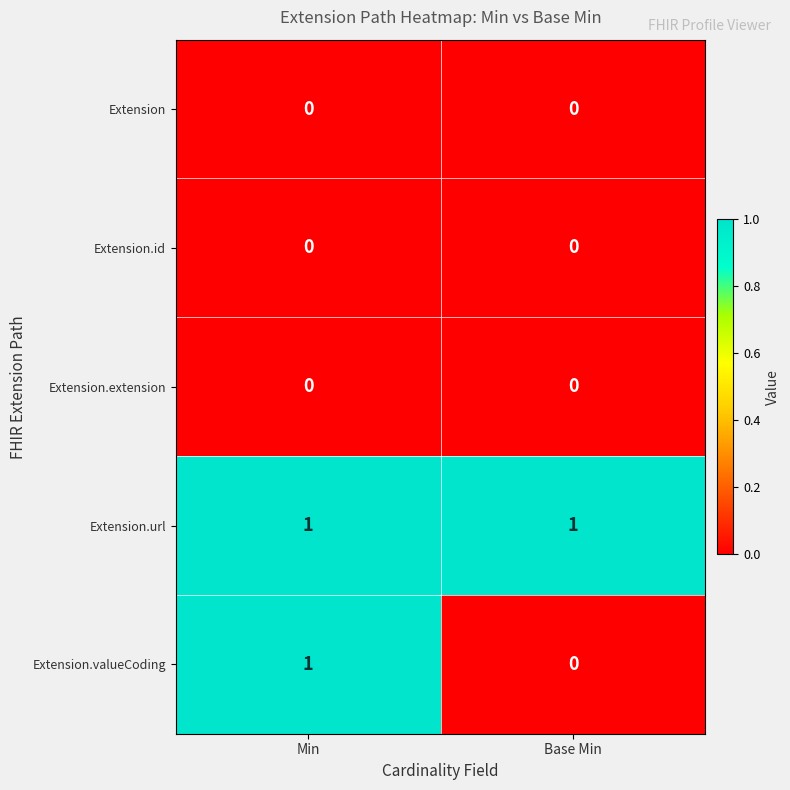

Reading left to right, what are all the values shown in this chart?

Extension: 0	0
Extension.id: 0	0
Extension.extension: 0	0
Extension.url: 1	1
Extension.valueCoding: 1	0